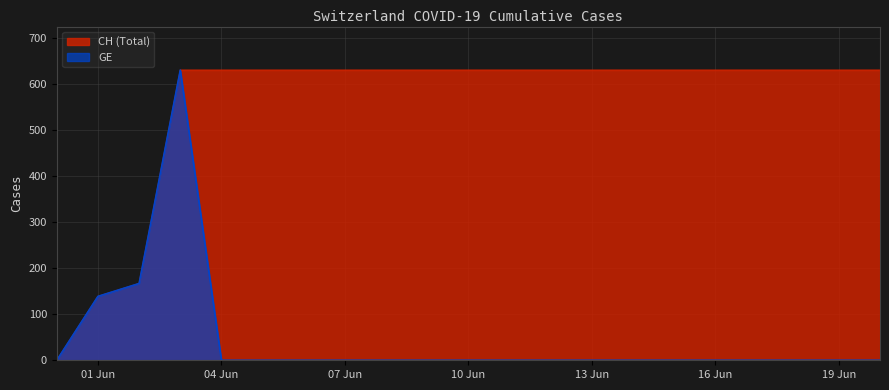

Which label corresponds to the largest value in the chart?

2020-06-03